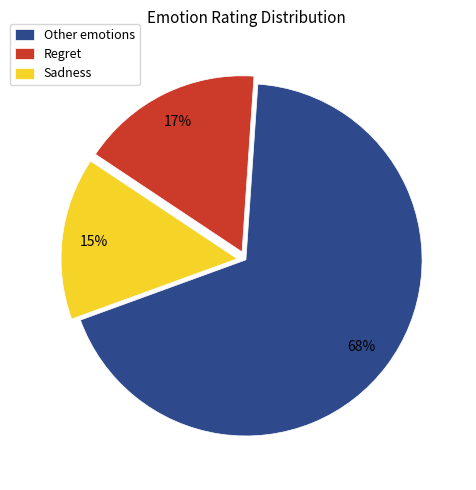

How many slices are in this pie chart?

3